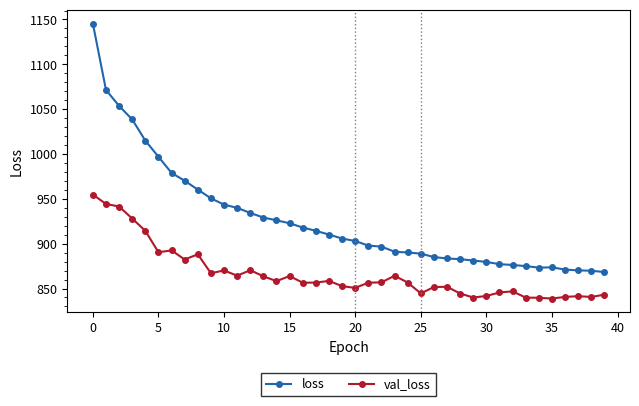

At how many categories does at least one series exceed 1127?

1